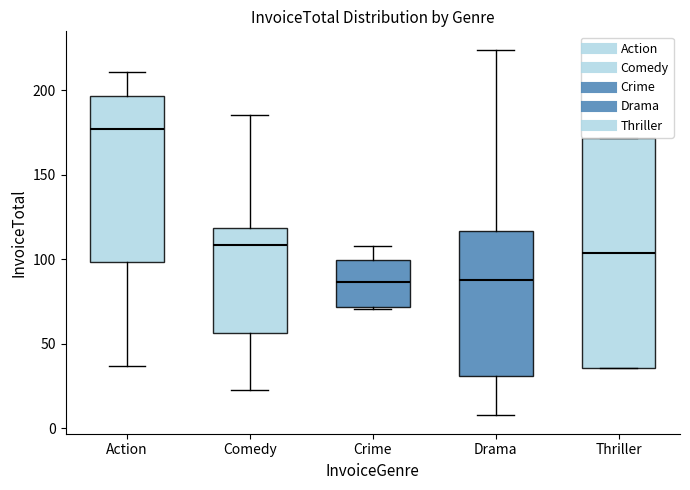

Where is the lower edge of the box for Comedy on the y-axis? The values are not printed on the chart, so give them approximately, as read against the axis.

55